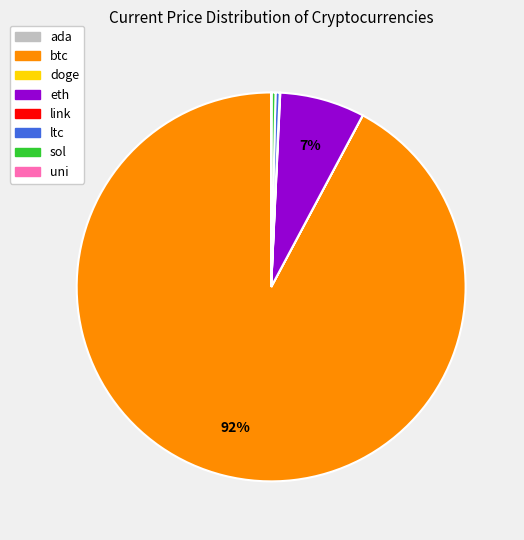

What is the largest slice in the pie chart?

btc